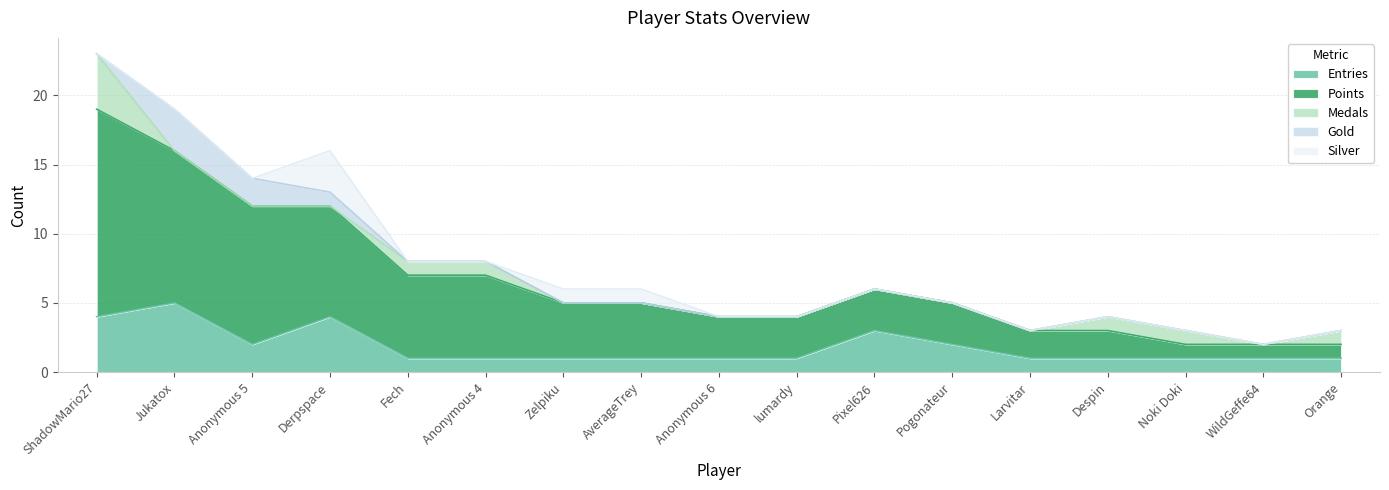

Which series has the largest range (max minus min)?

Points